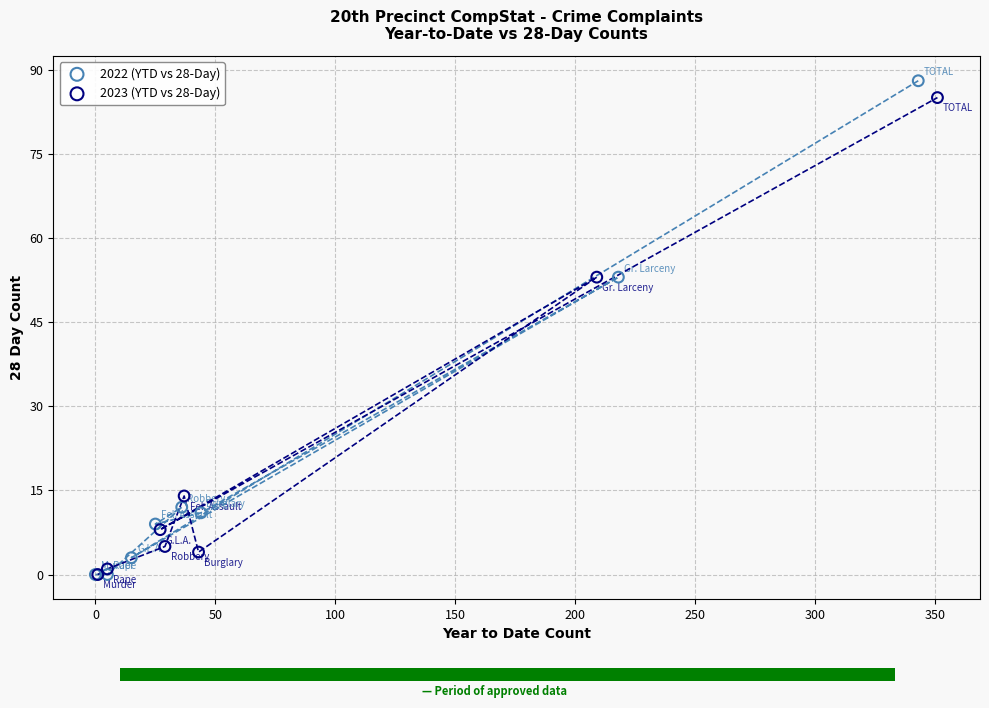

Which series reaches the maximum Y coordinate?

2022 (YTD vs 28-Day)